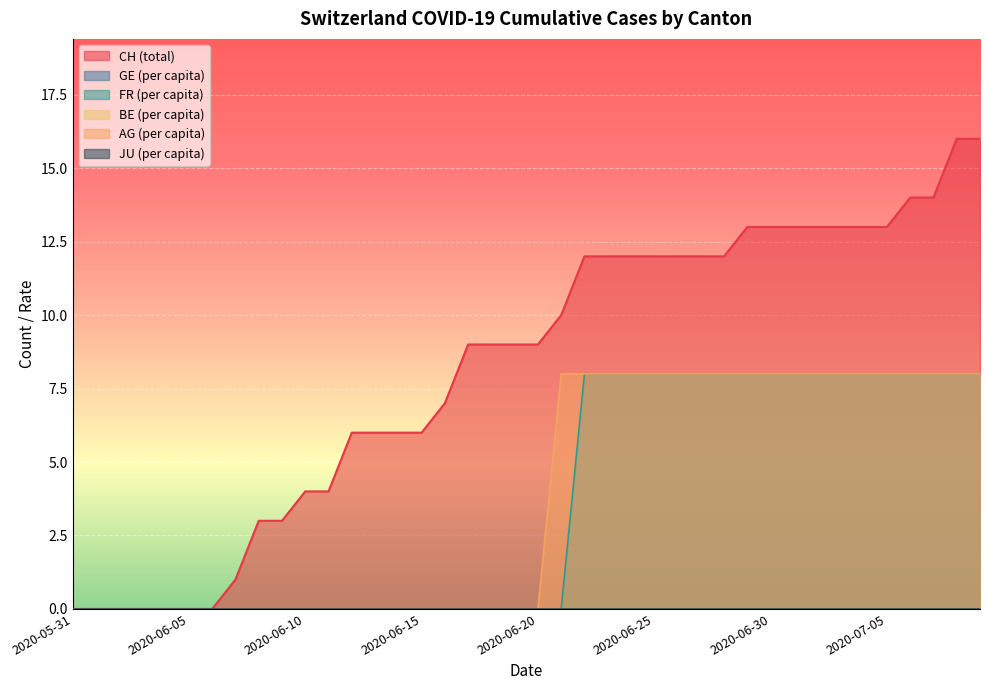

What is the difference between the FR_pc values at 2020-06-05 and 2020-06-24?

8.0